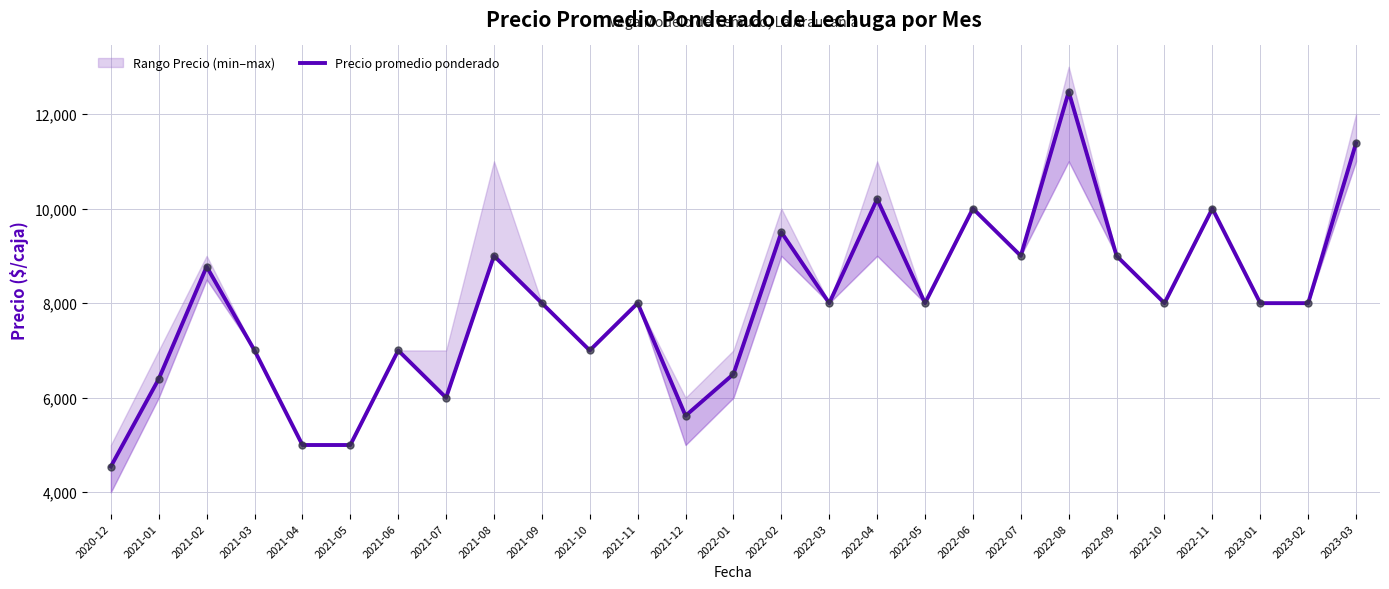

At which category does the chart reach its peak across all series?

2022-08